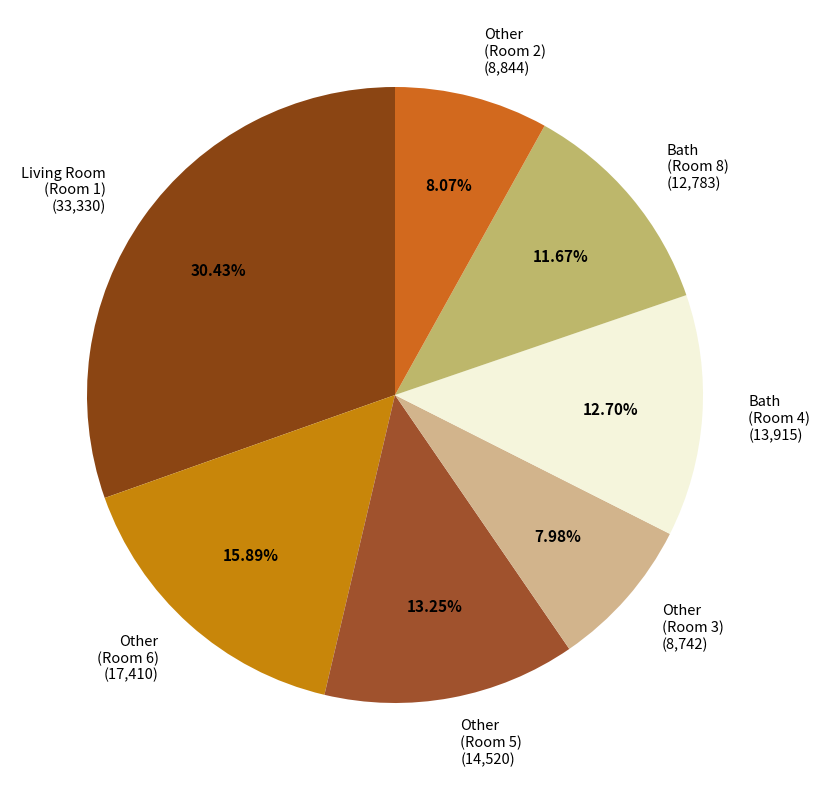

What is the ratio of the value at Bath (Room 8) (12,783) to the value at Other (Room 5) (14,520)?

0.9